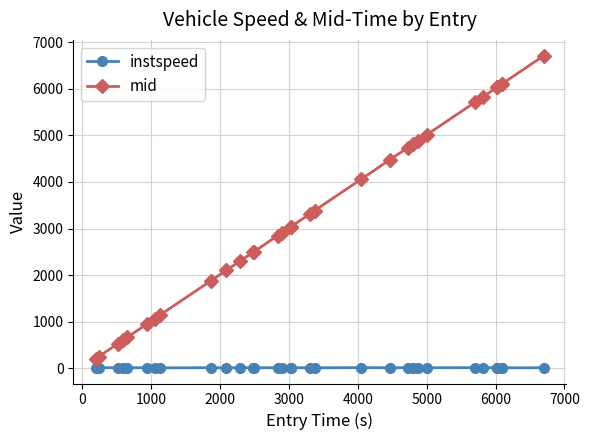

True or false: instspeed and mid cross at least once.

False